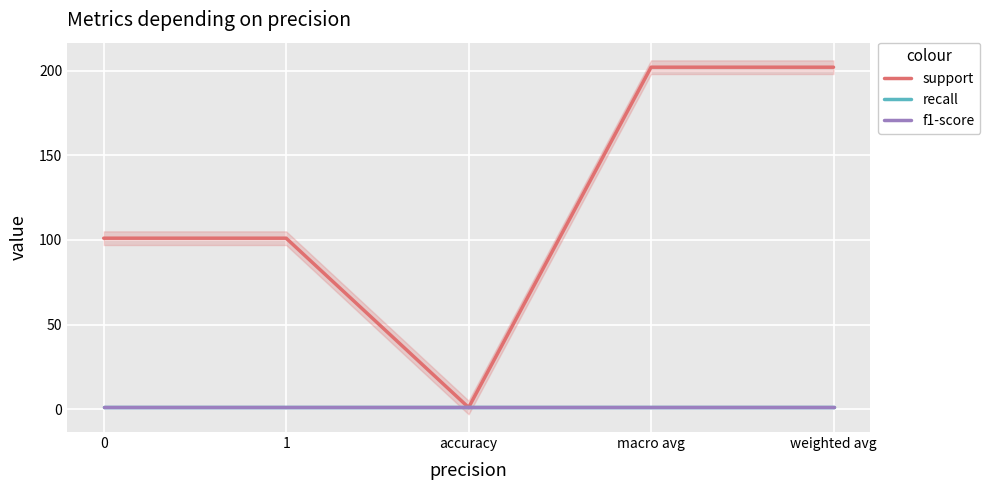

What is the minimum value for support?

1